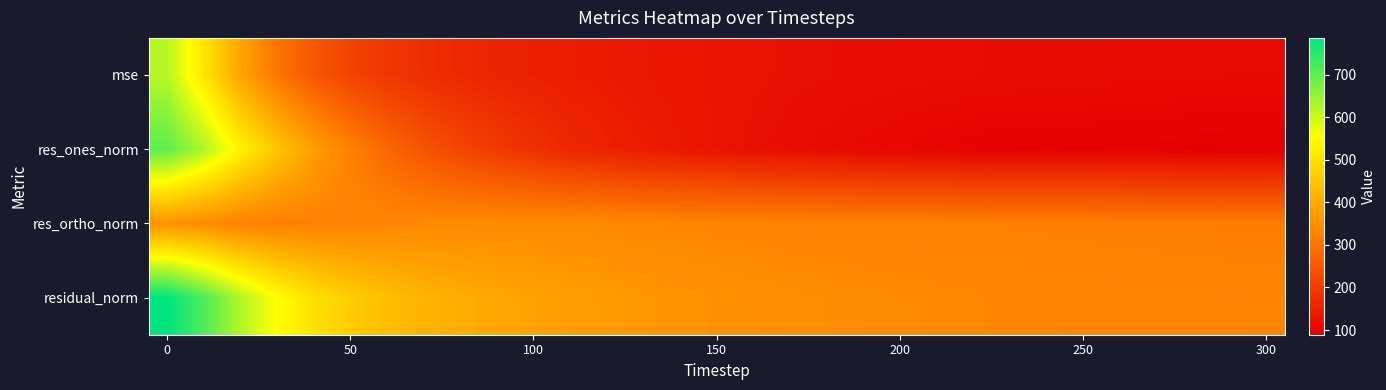

What is the maximum value shown in the chart?

786.6